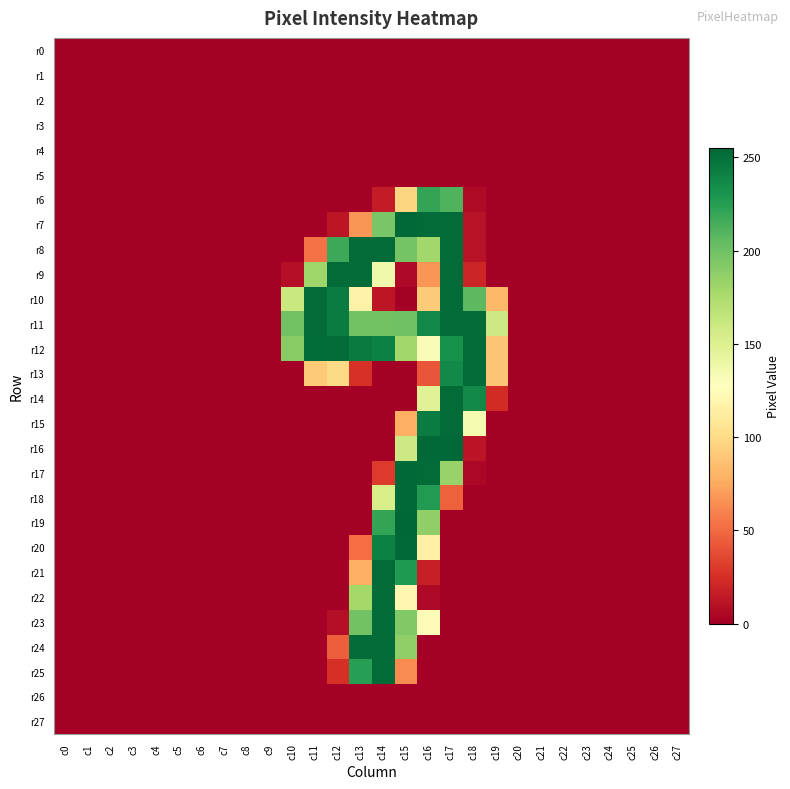

Which series has the largest range (max minus min)?

r19